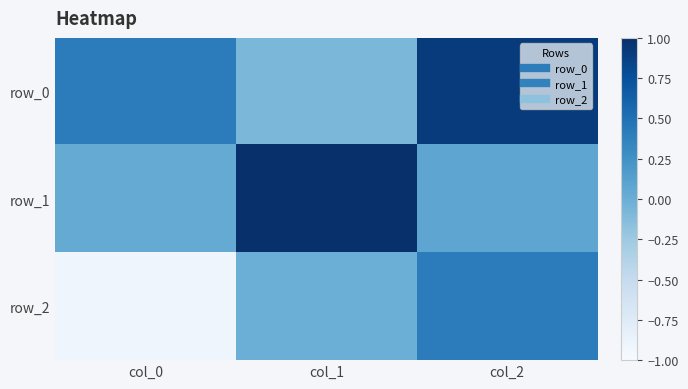

Which has a higher value, col_1 or col_2?

col_2